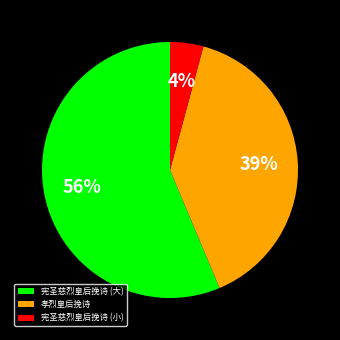

Which has a higher value, 宪圣慈烈皇后挽诗 (小) or 孝烈皇后挽诗?

孝烈皇后挽诗